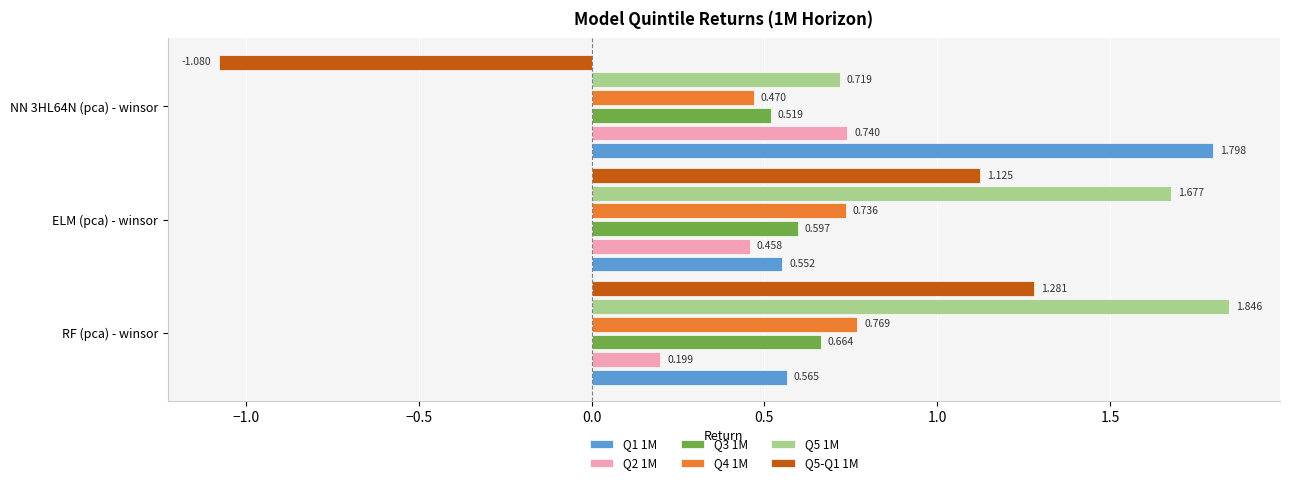

At which category is the sum across all series the highest?

RF (pca) - winsor